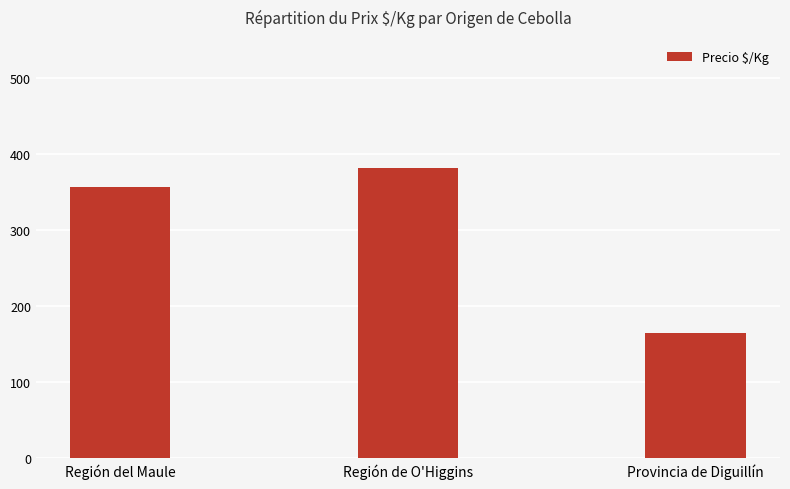

What is the average value?

301